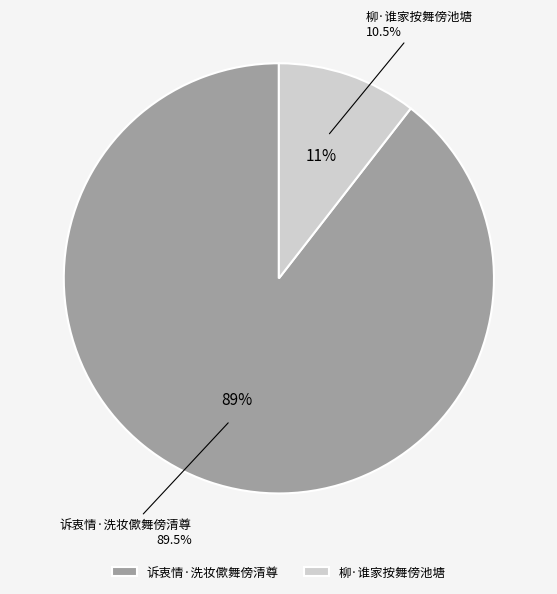

What percentage is the 柳·谁家按舞傍池塘 slice, to the nearest percent?

11%